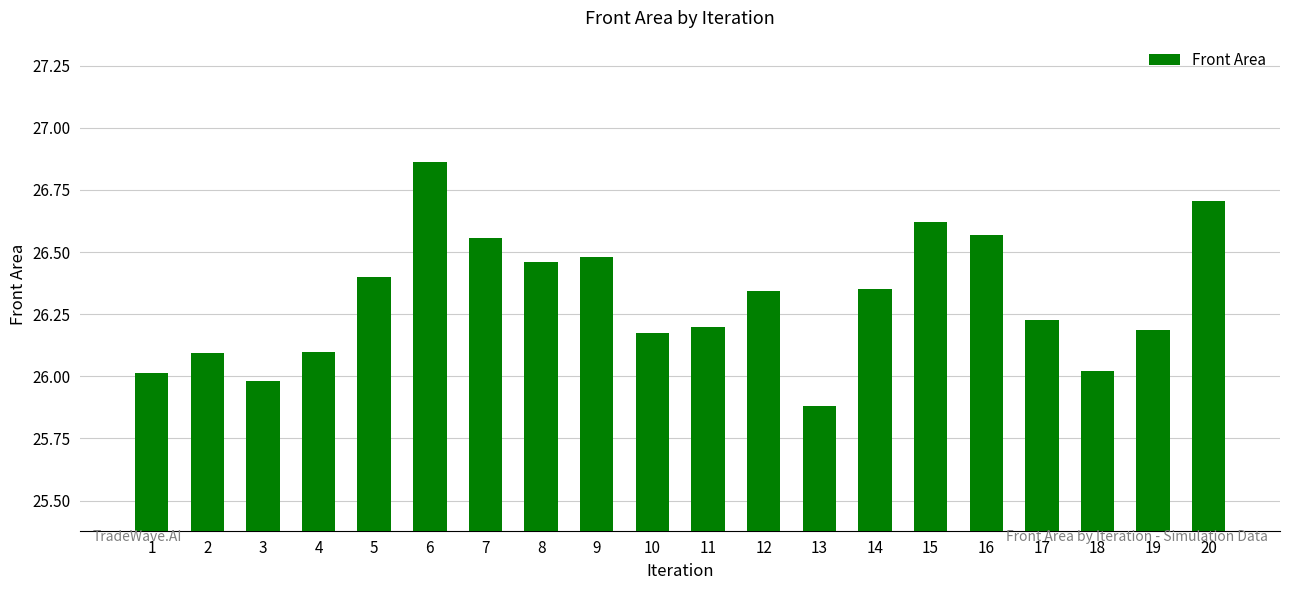

Between 7 and 4, which is larger?

7